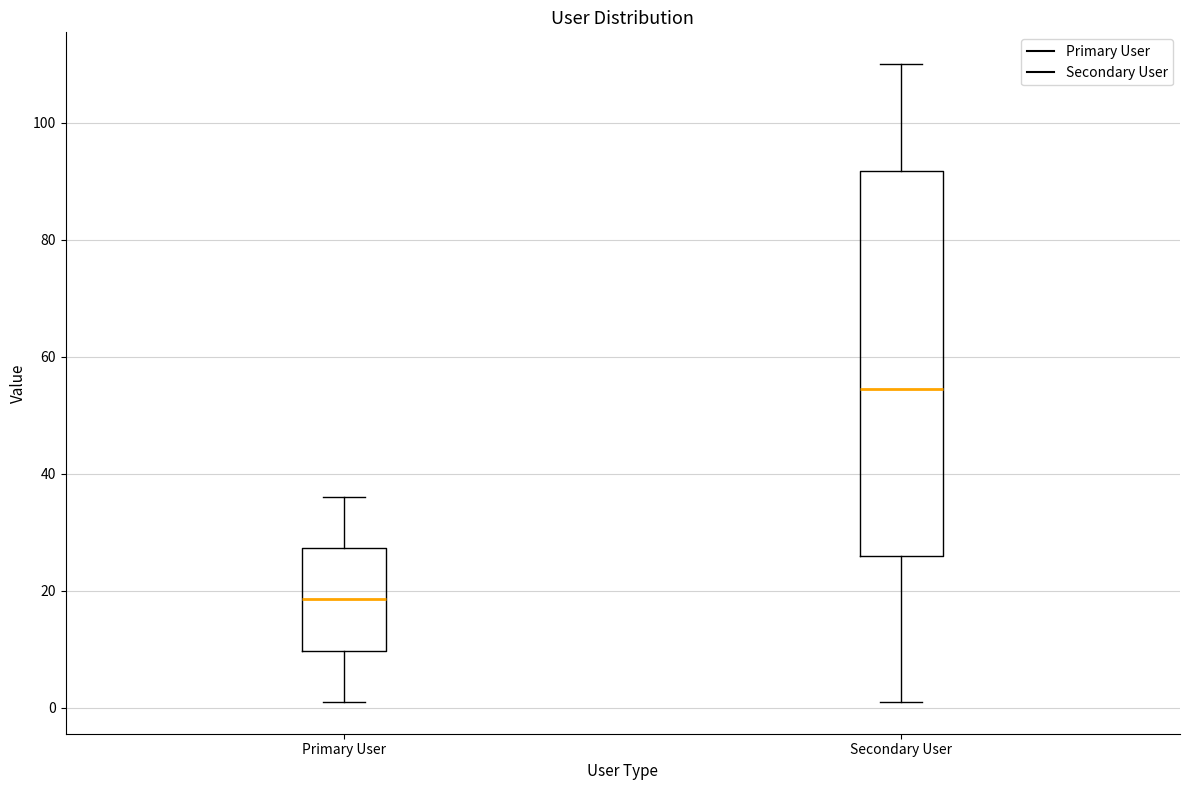

Reading left to right, read every box against the y-axis: the position of its median line, the range the box covers, and the ends of its whiskers. The values are not printed on the chart, so give them approximately, as read against the axis.

Primary User: median 18, box 10 to 28, whiskers 2 to 36
Secondary User: median 54, box 26 to 92, whiskers 2 to 110